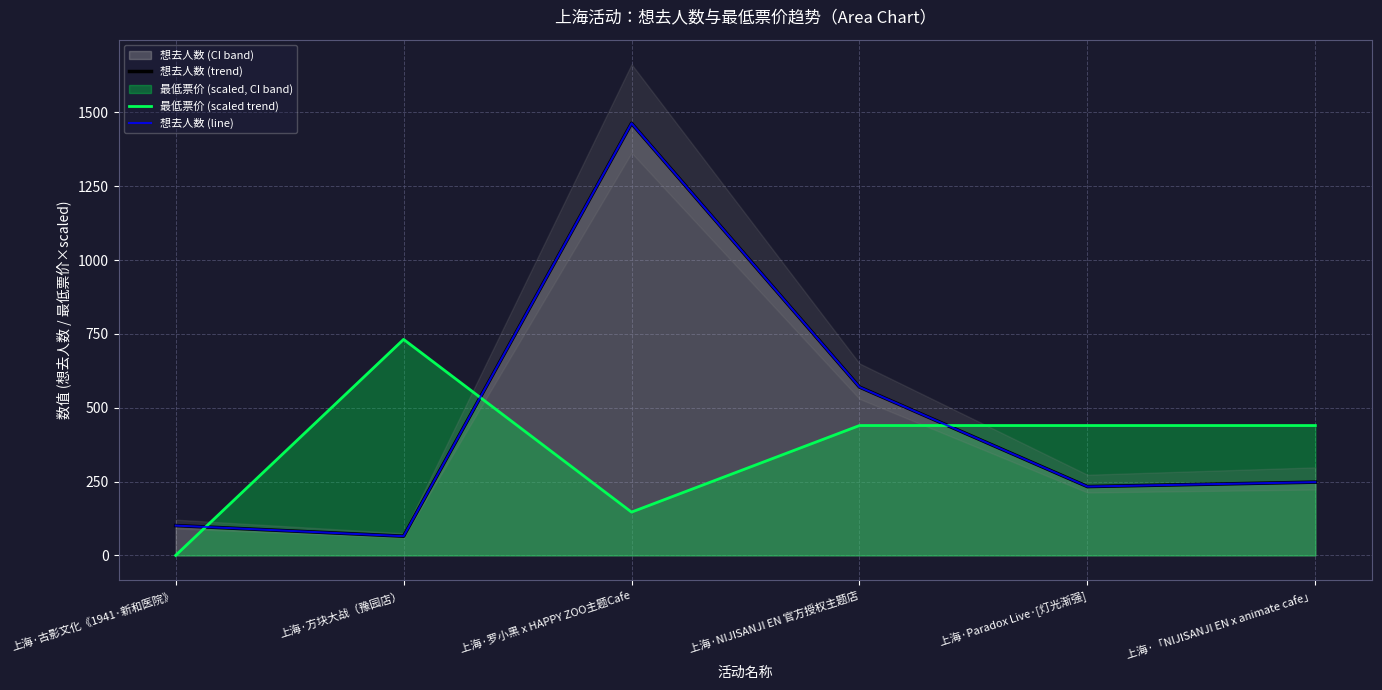

True or false: 最低票价 (scaled trend) and 想去人数 (trend) intersect in this chart.

True